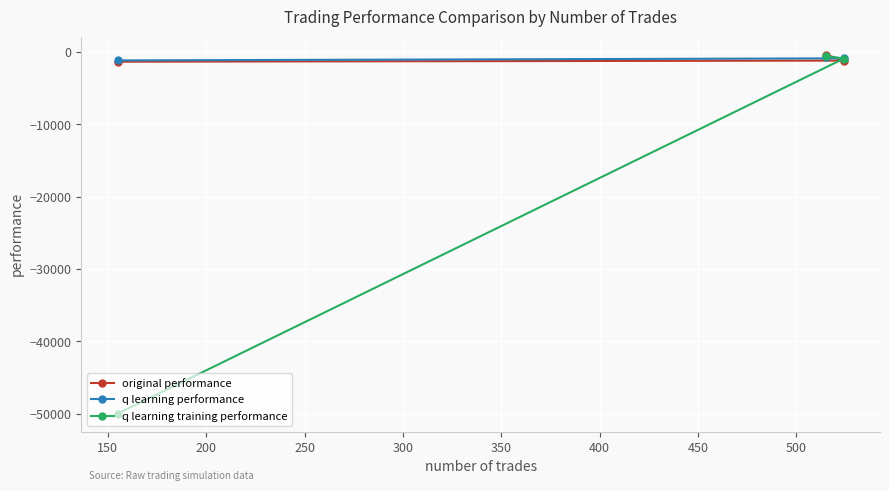

What are all the series names shown in the legend?

original performance, q learning performance, q learning training performance